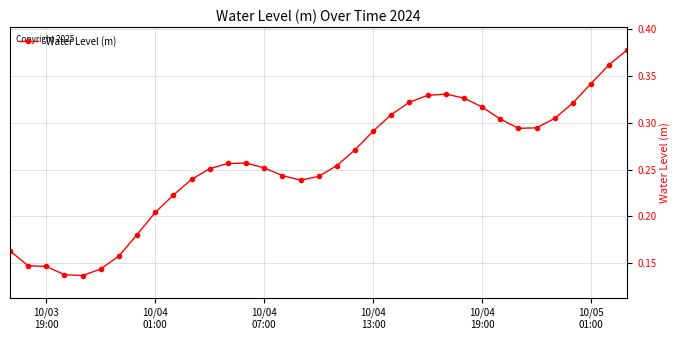

What is the sum of all values?

9.0